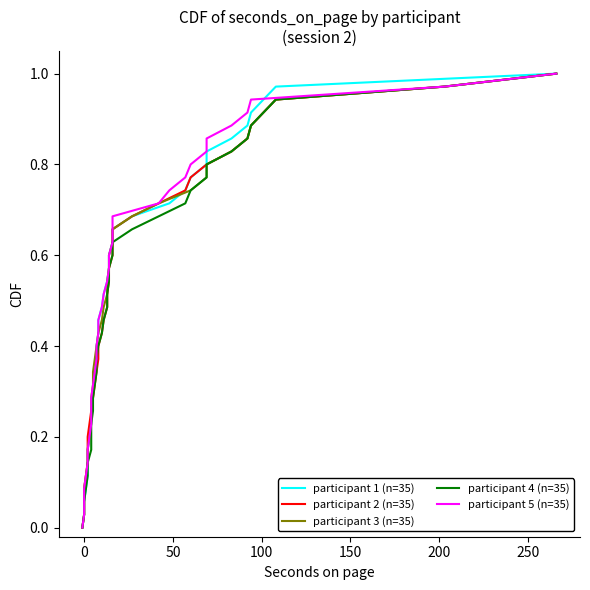

At how many categories does at least one series exceed 0?

35